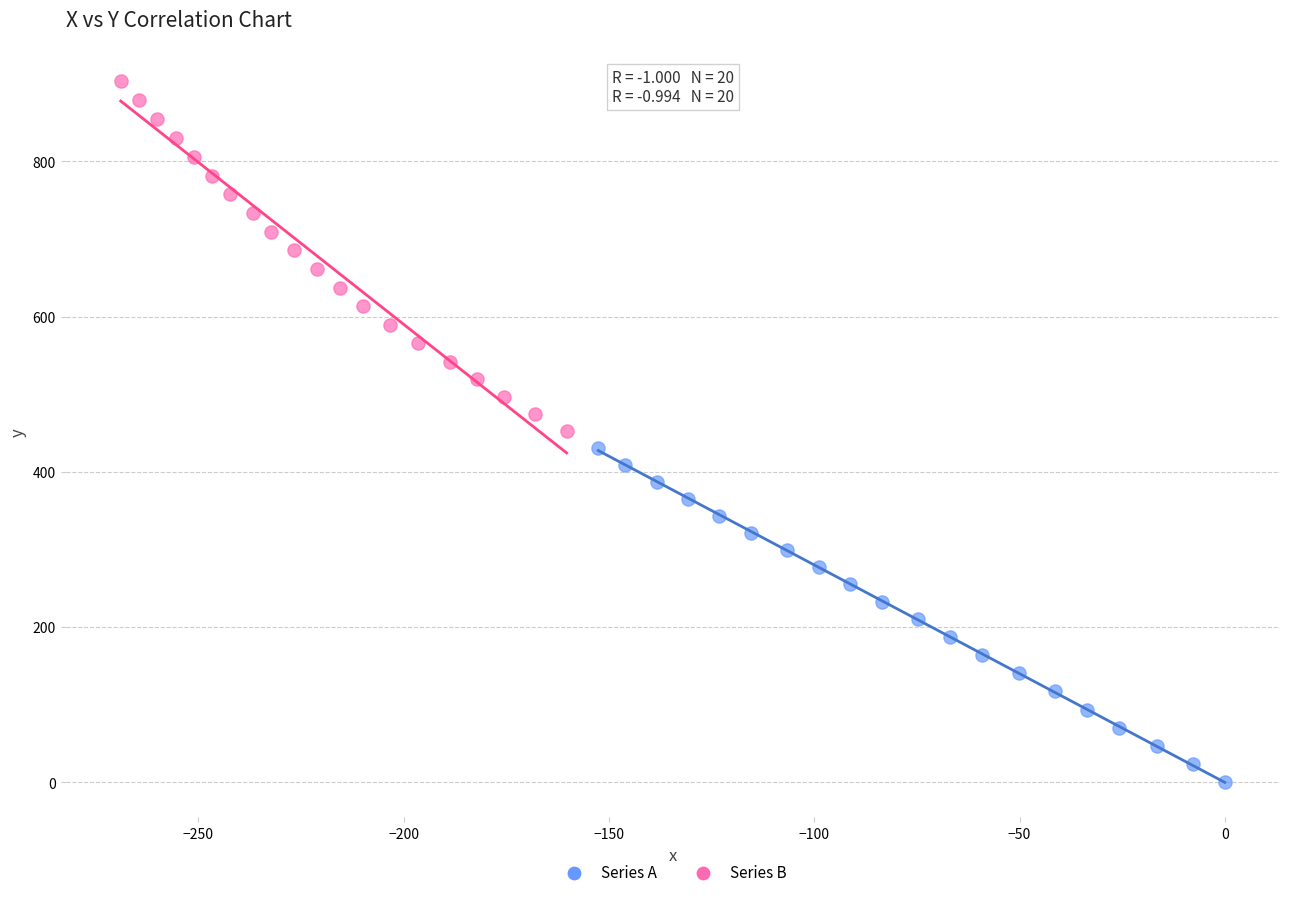

Which series contains the lowest Y value?

Series A